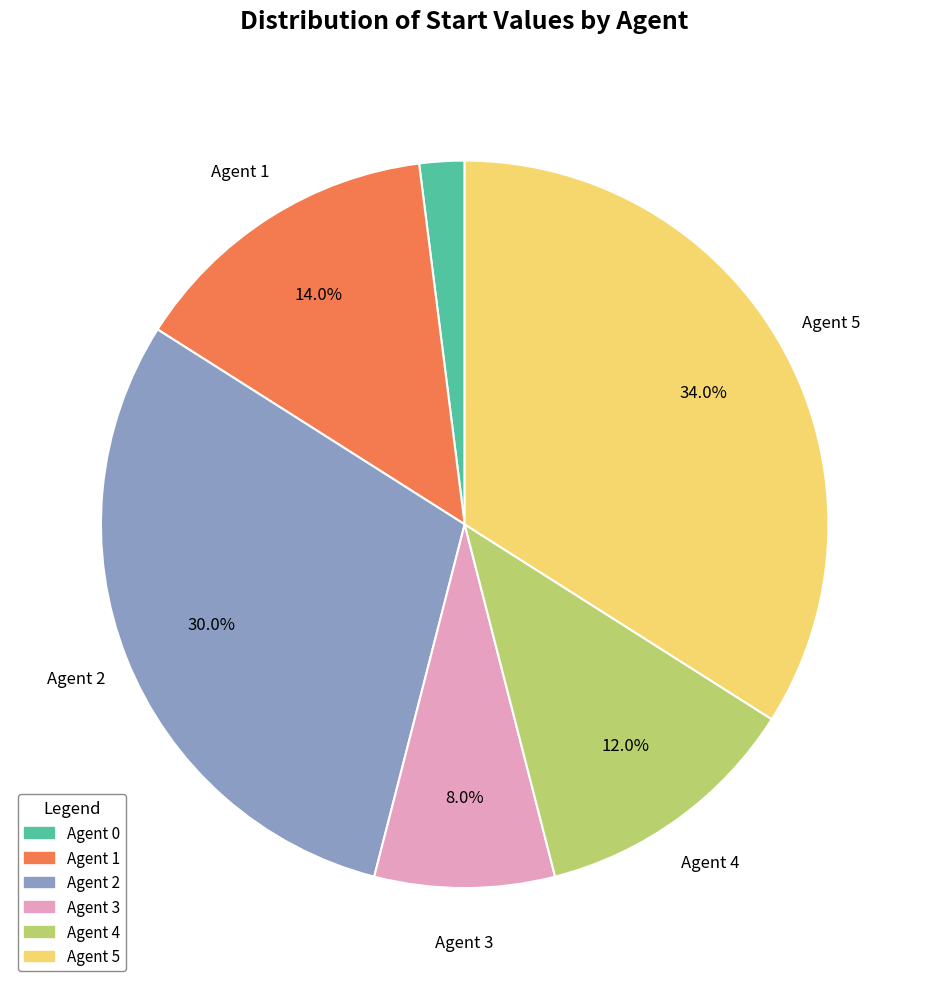

Does Agent 1 represent more than half of the total?

No